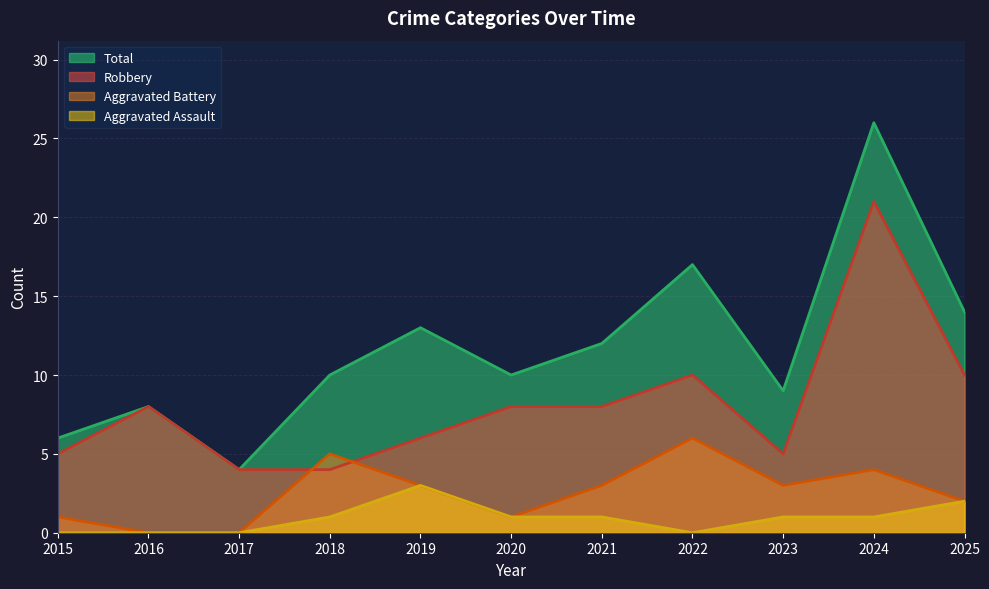

How many Aggravated Battery values are between 1 and 4?

7